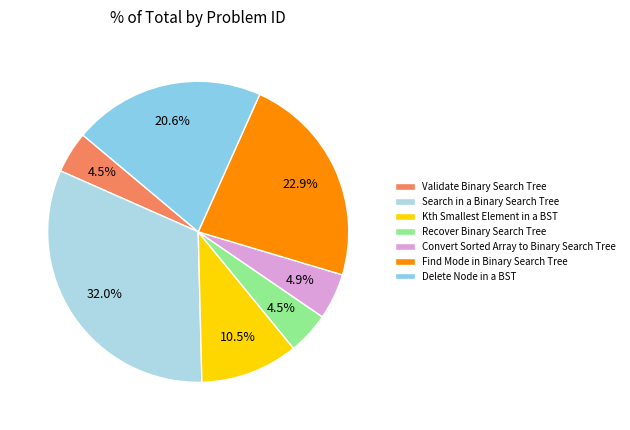

To the nearest percent, what percentage of the pie is Validate Binary Search Tree?

4%